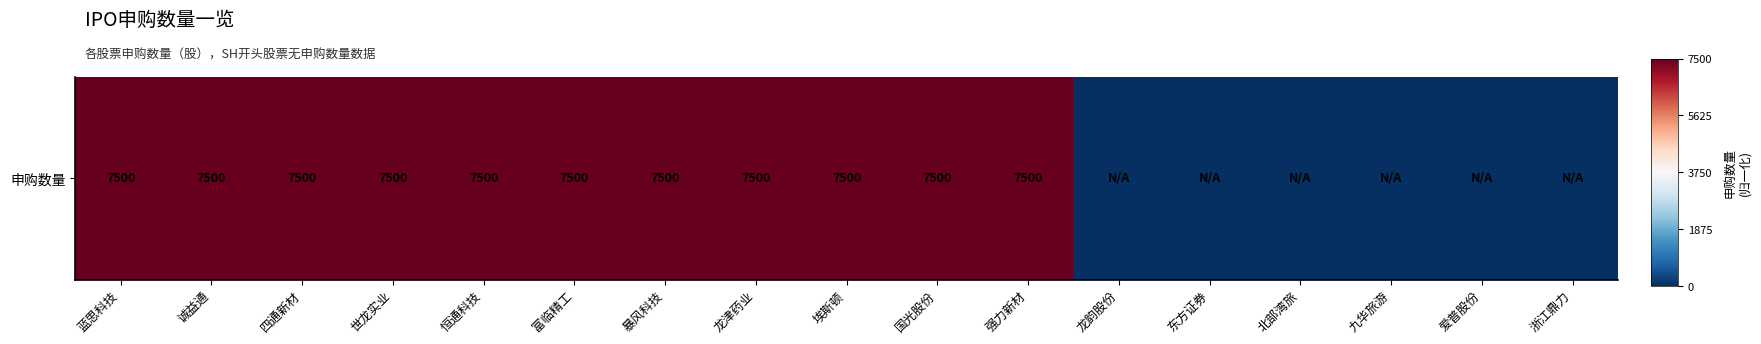

How many values are above zero?

11